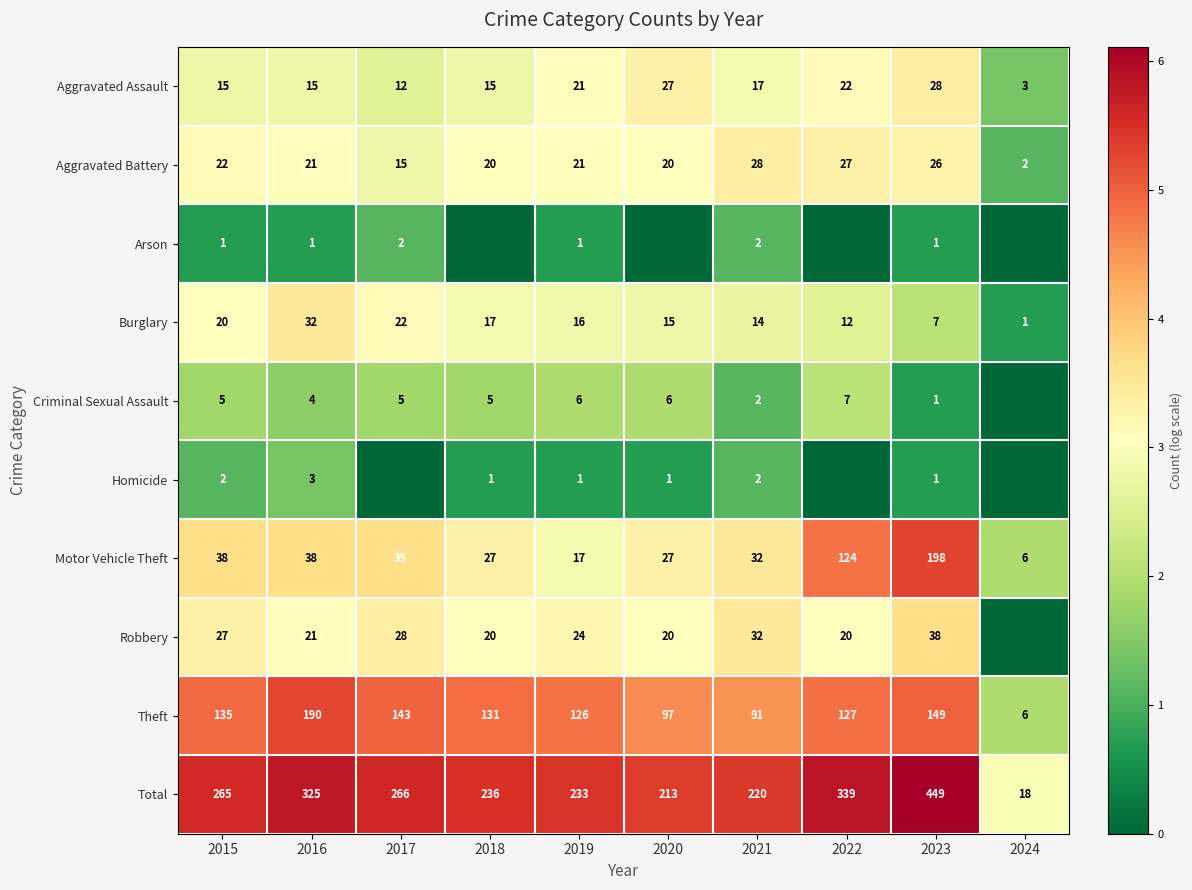

What is the maximum value for Total?

449